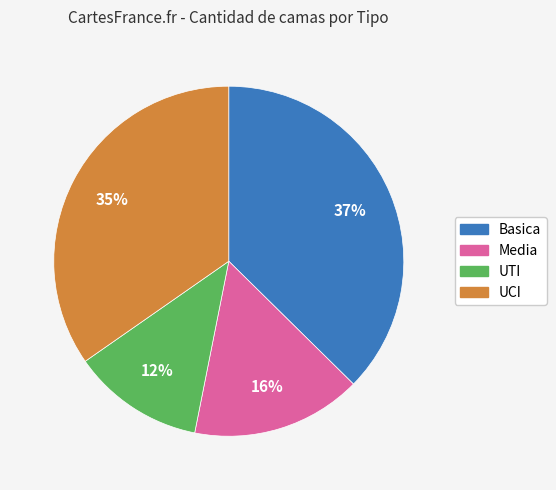

To the nearest percent, what percentage of the pie is Basica?

37%